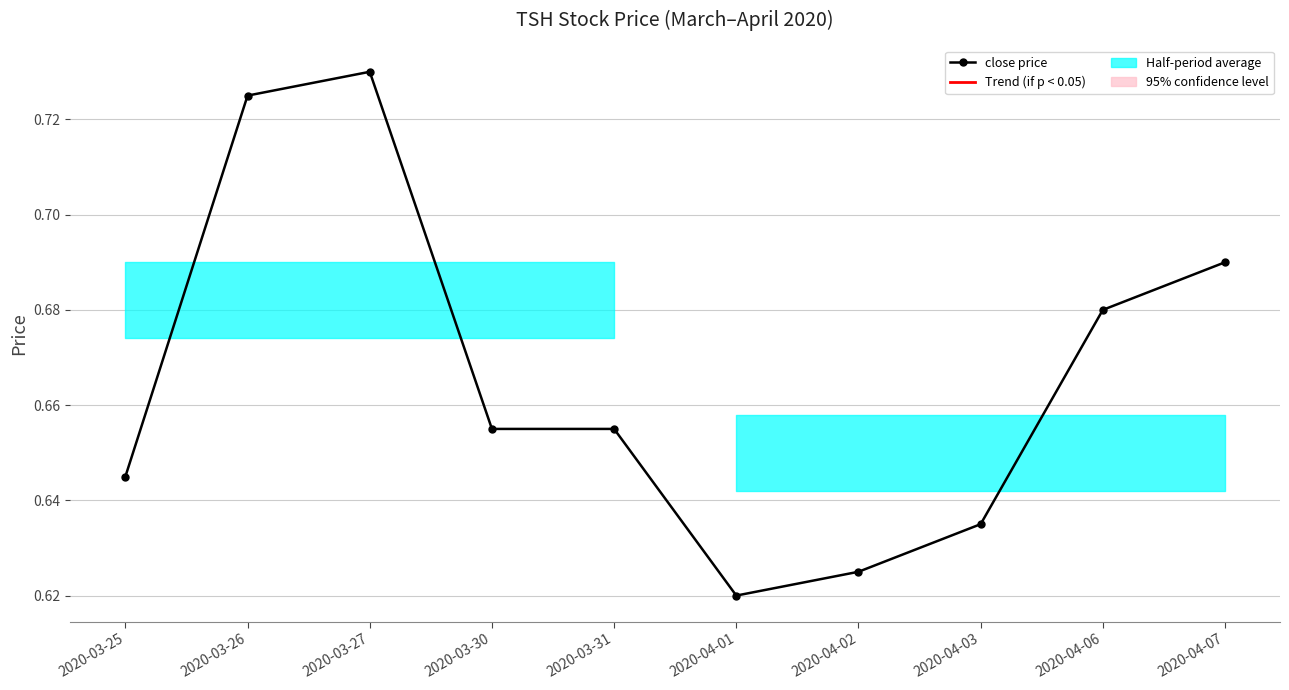

How many lines are shown in the chart?

1